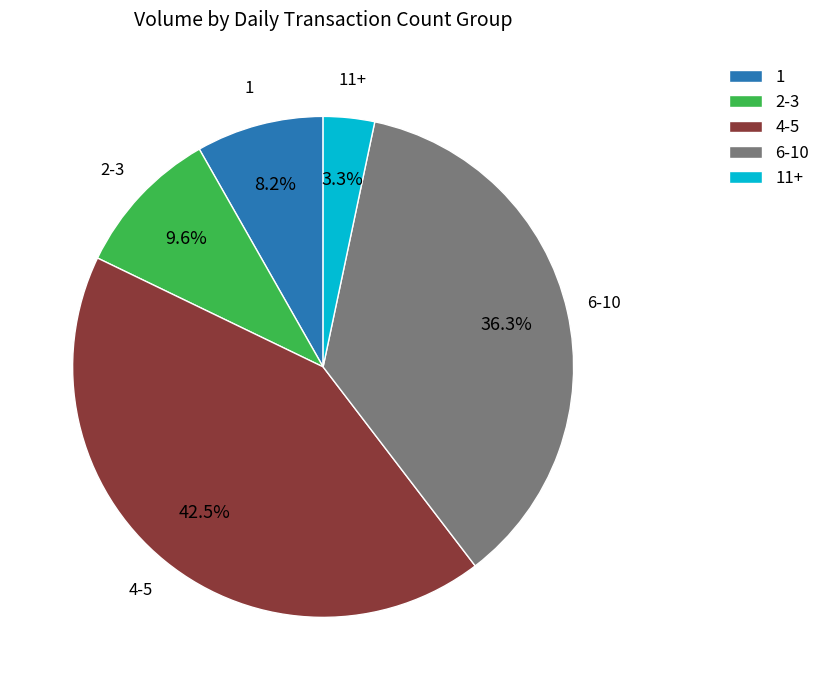

Between 11+ and 6-10, which is larger?

6-10